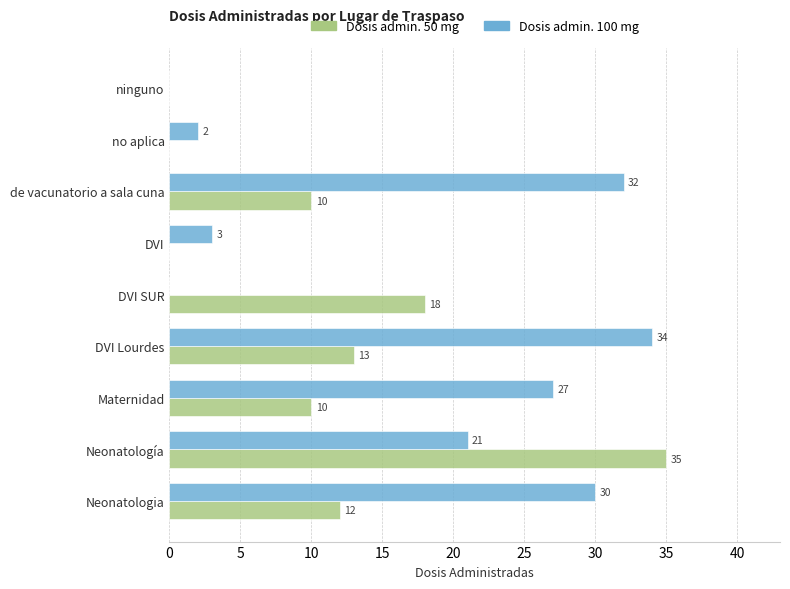

The value of Dosis admin. 50 mg at DVI SUR is 11. True or false?

False